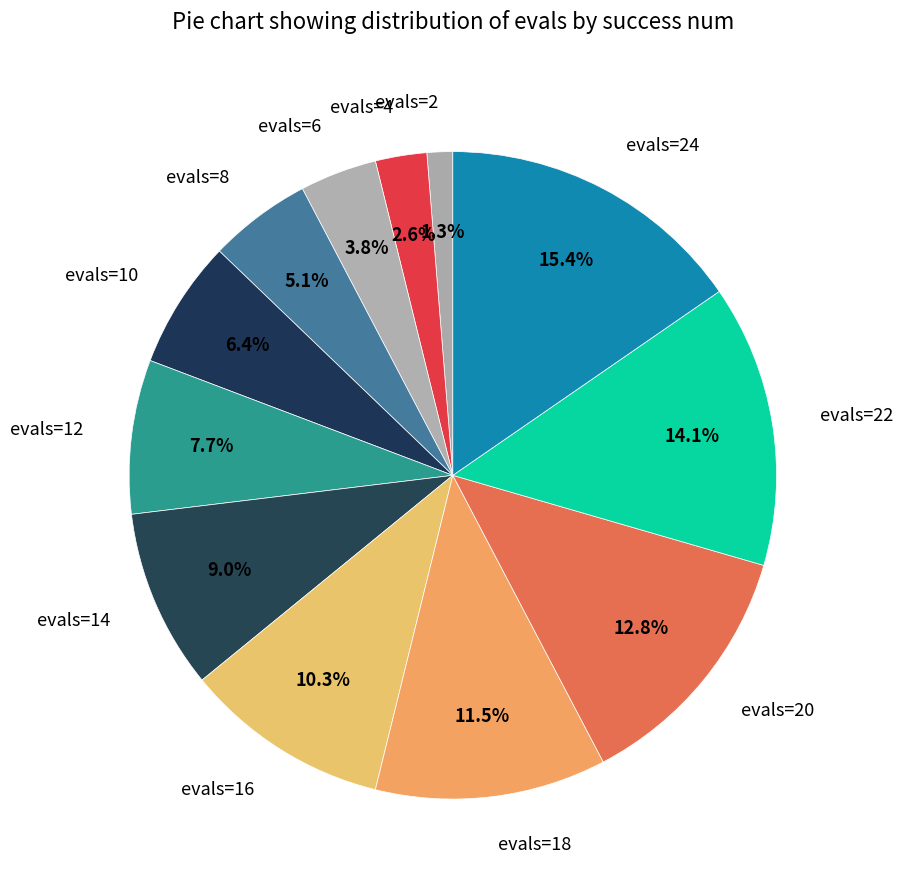

Approximately how many times larger is the value at evals=18 compared to evals=22?

0.8